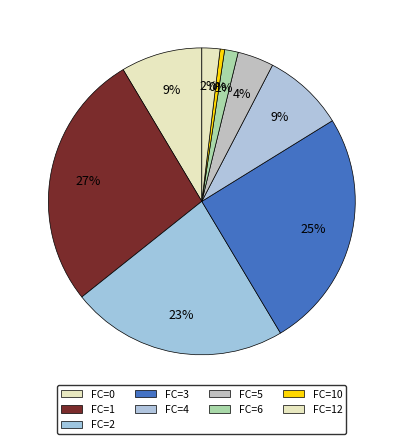

How many segments does this pie chart have?

9